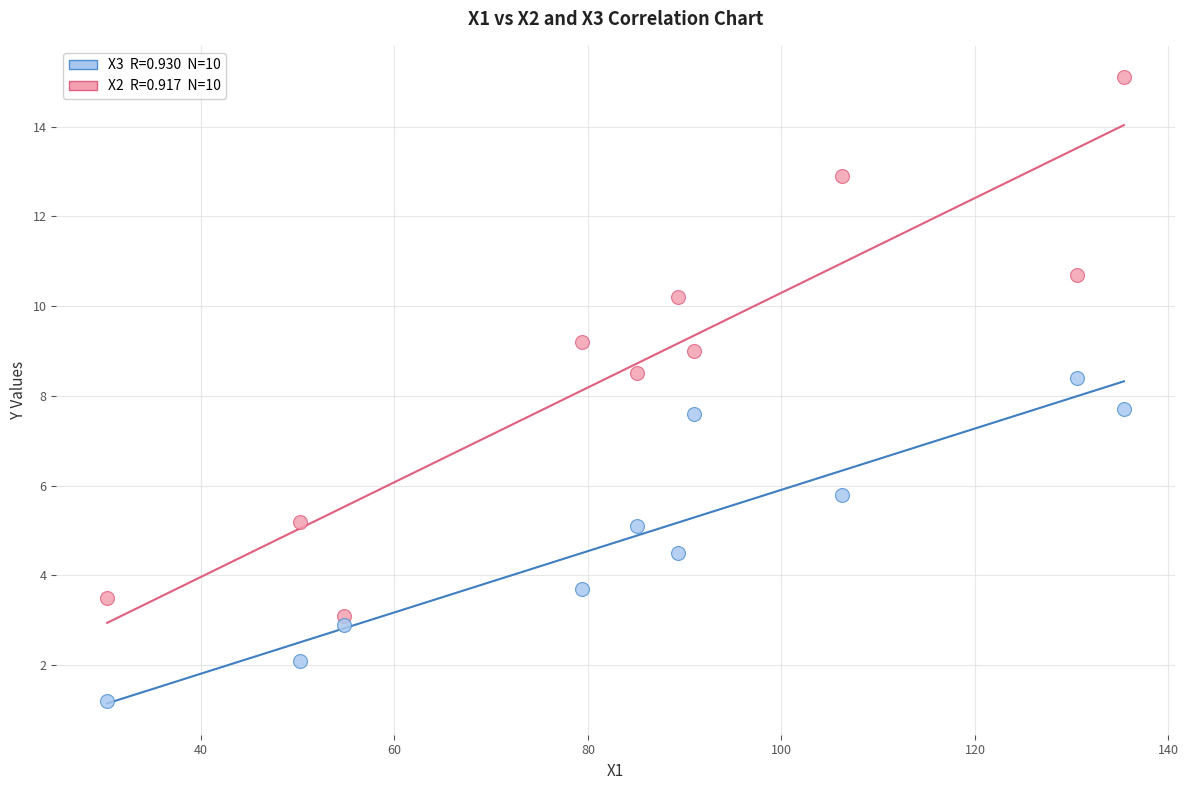

Across all data points, what is the range of X values (max minus min)?

105.1